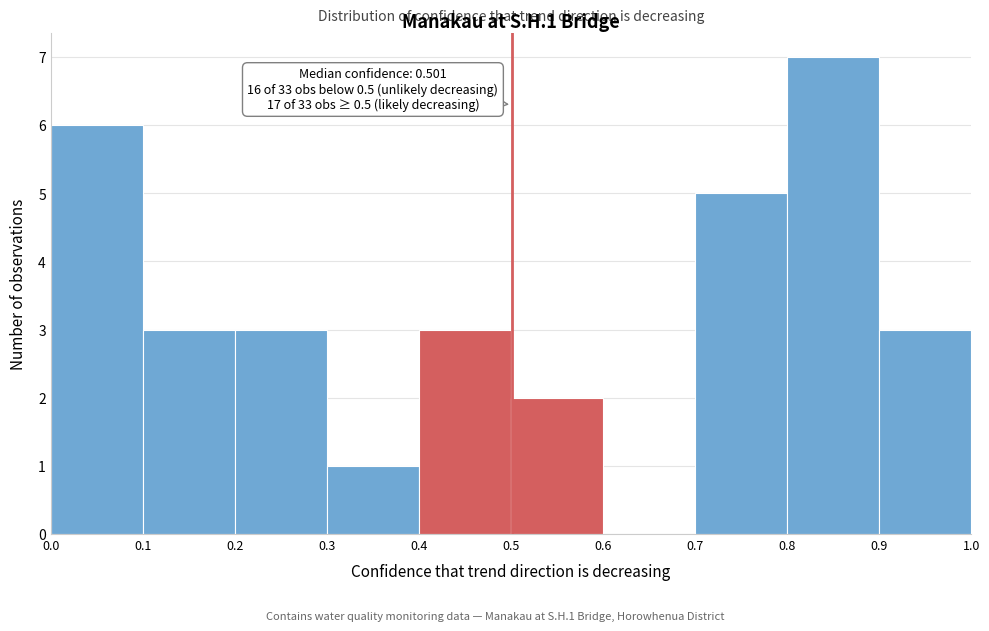

Which range on the x-axis has the tallest bar?

0.8 to 0.9